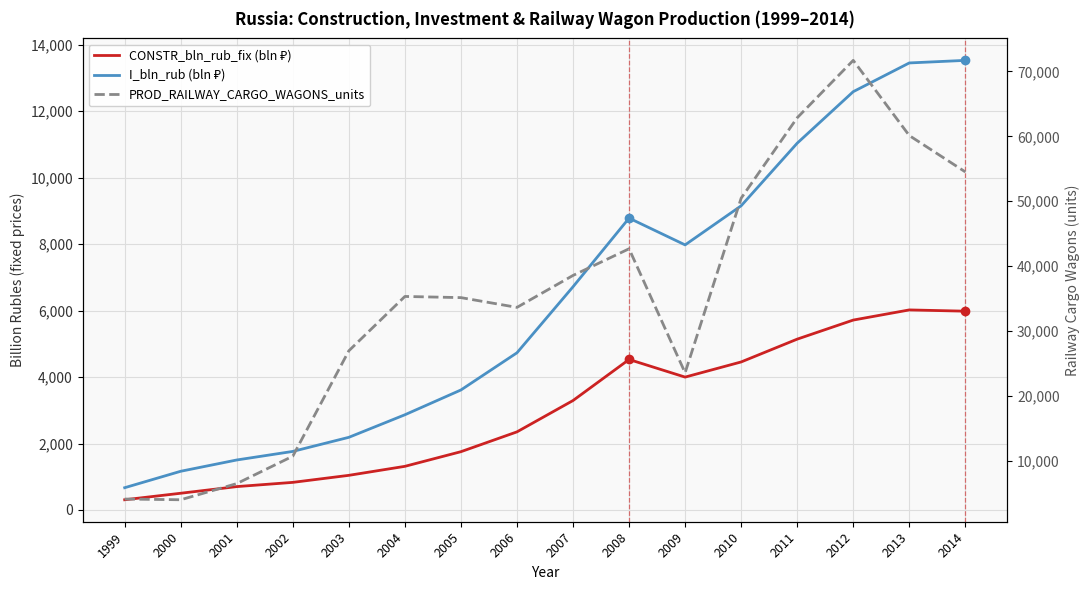

How many data points does each series have?

16